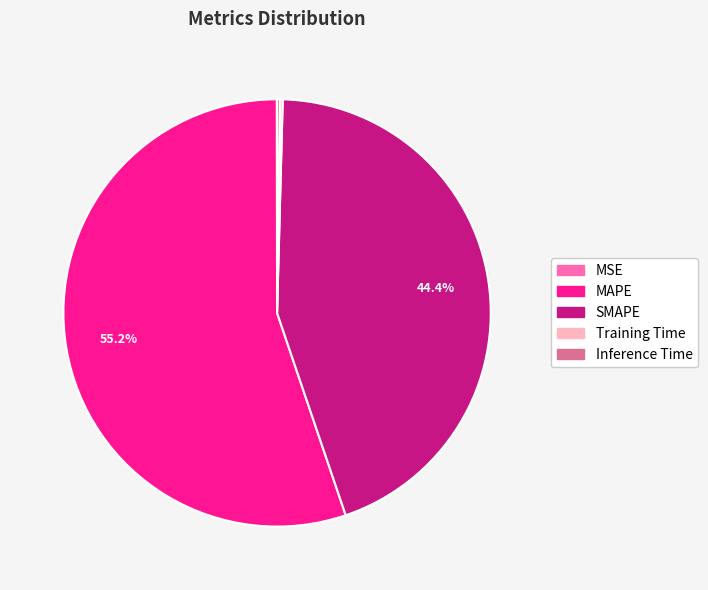

Which slice is the largest?

MAPE